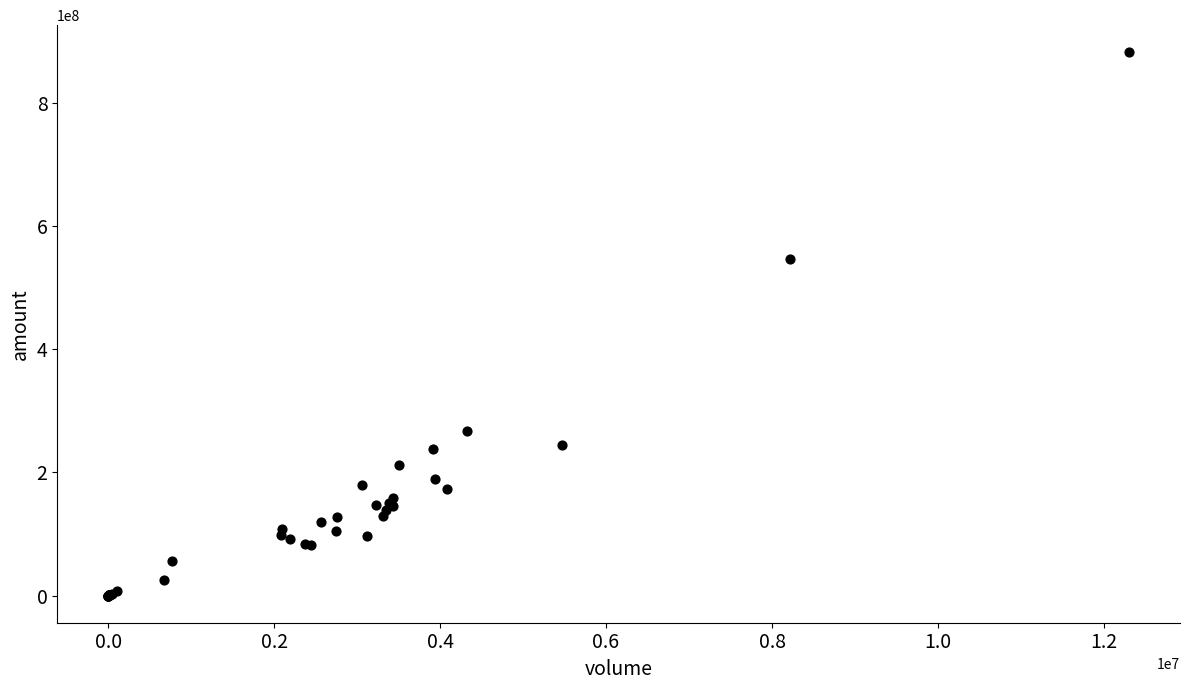

What Y value in the scatter plot is closest to 441170904?

547165568